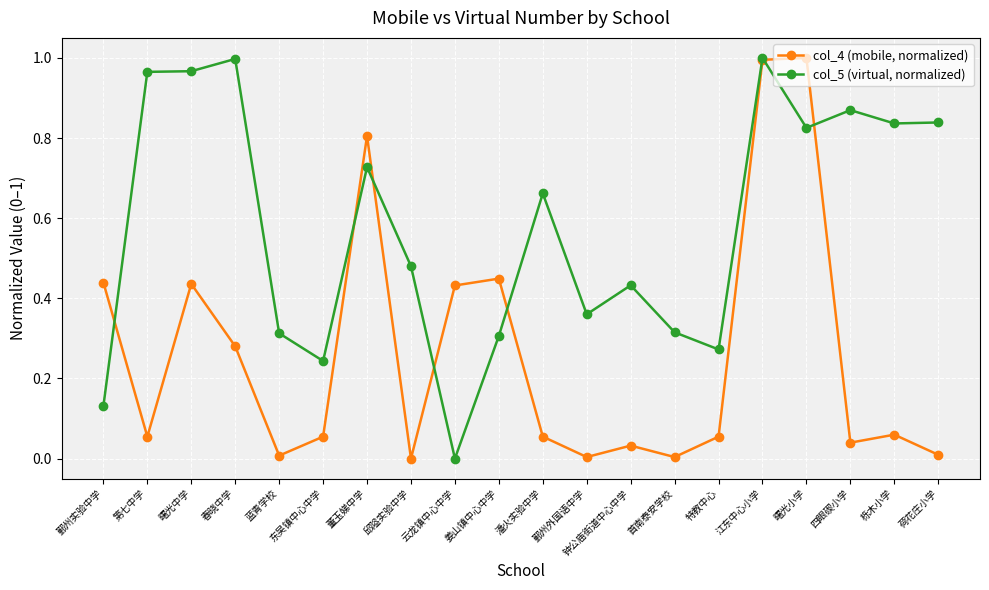

Is it true that col_5 (virtual, normalized) equals 0.8 at 栎木小学?

True